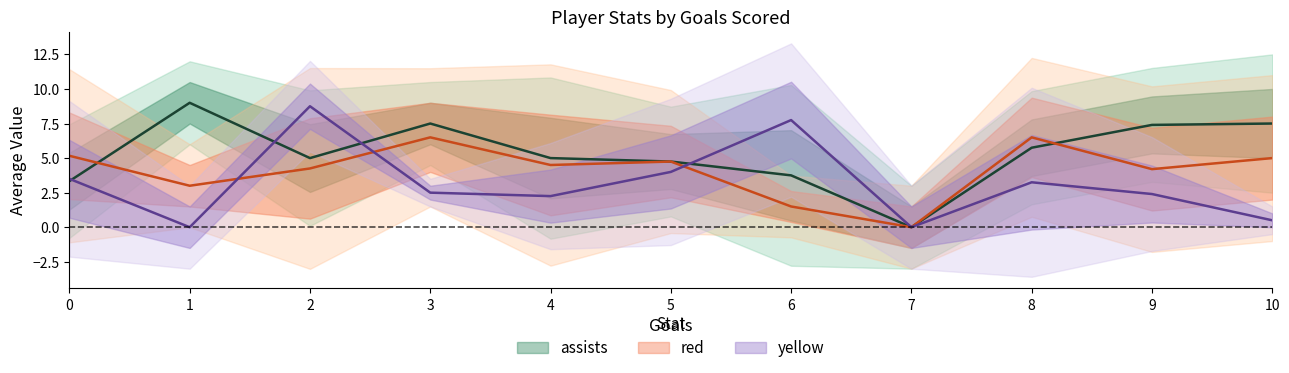

Where do red and yellow first cross each other?

1 and 2